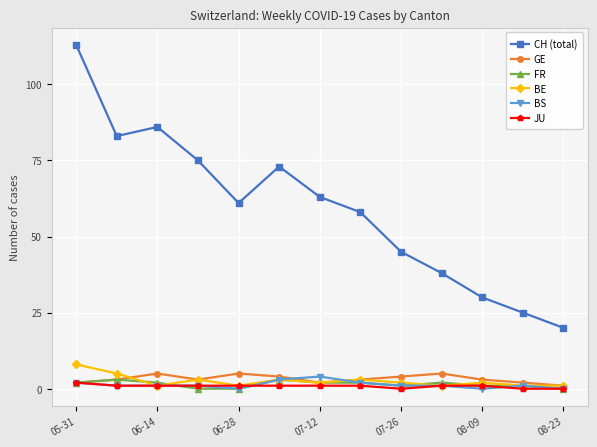

At how many categories does at least one series exceed 95?

1